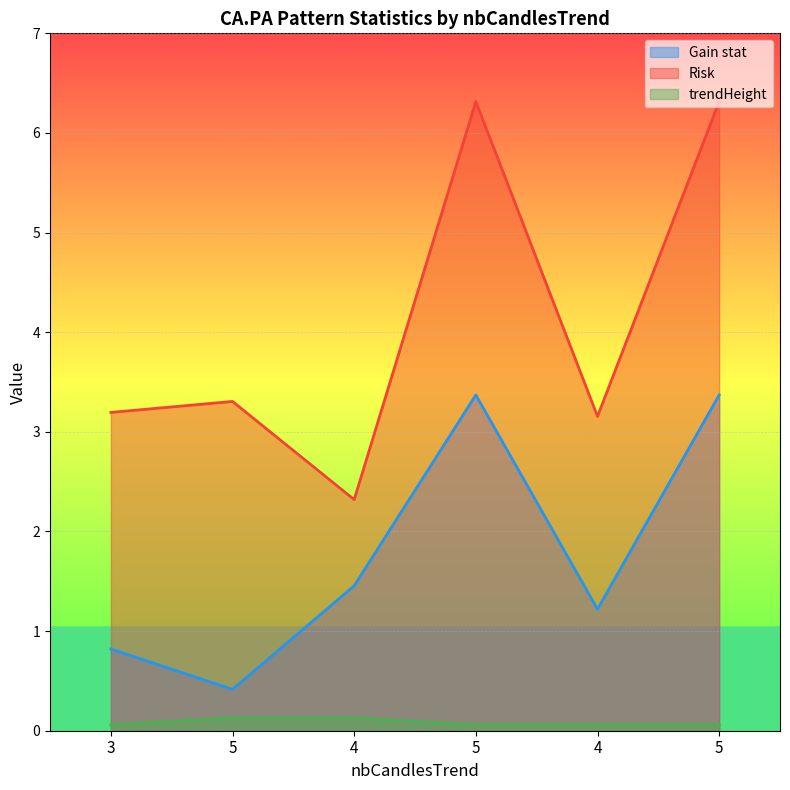

What is the value of the trendHeight point at the 3rd from the left?

0.1